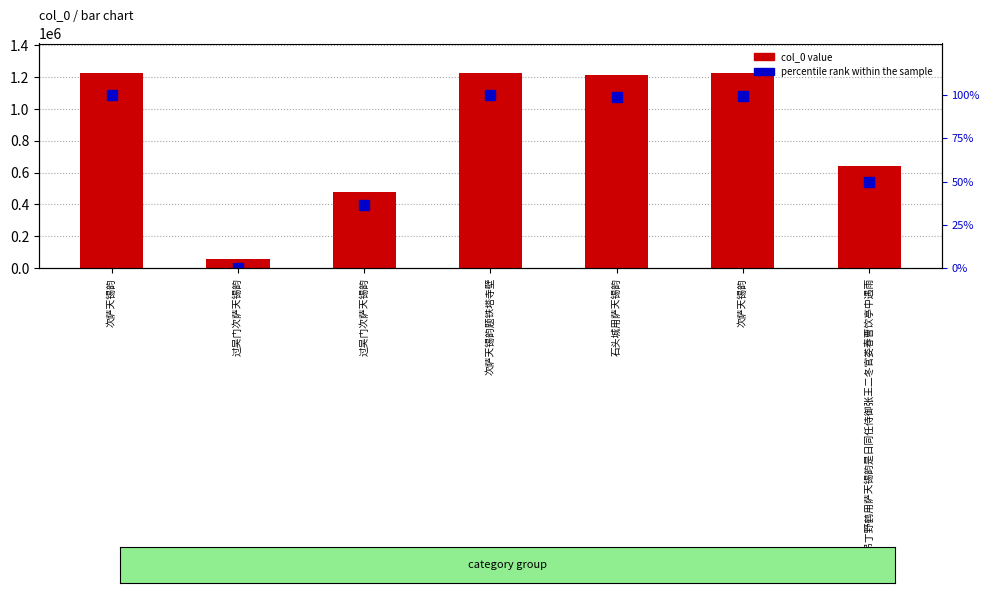

Rank the series by their average value, from highest to lowest.

col_0 value, percentile rank within the sample